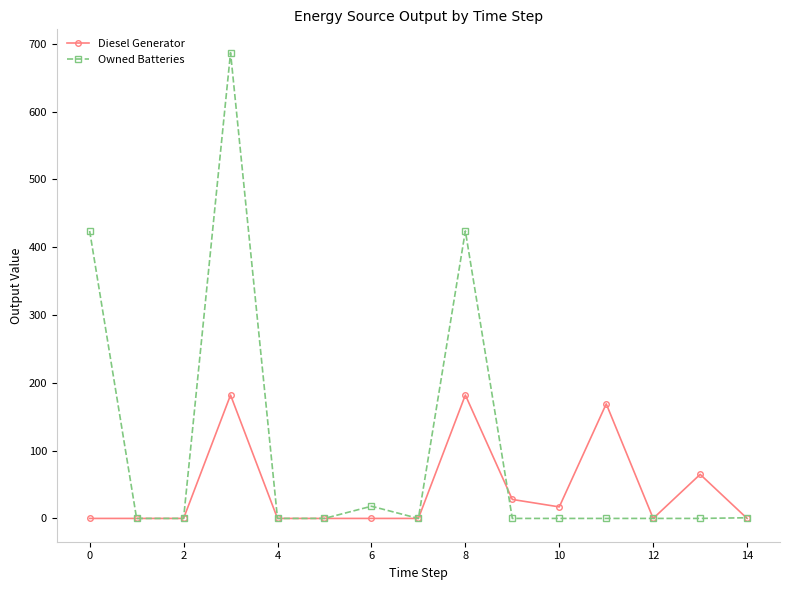

In Owned Batteries, how many points are higher than both neighbors (excluding endpoints)?

3